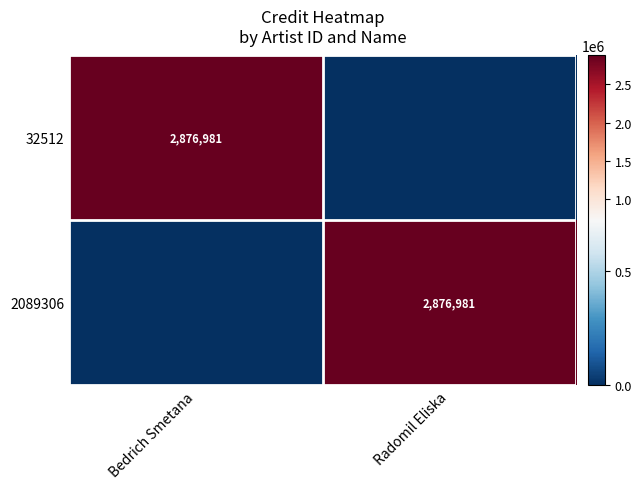

Is it true that 32512 equals 2876981 at Bedrich Smetana?

True